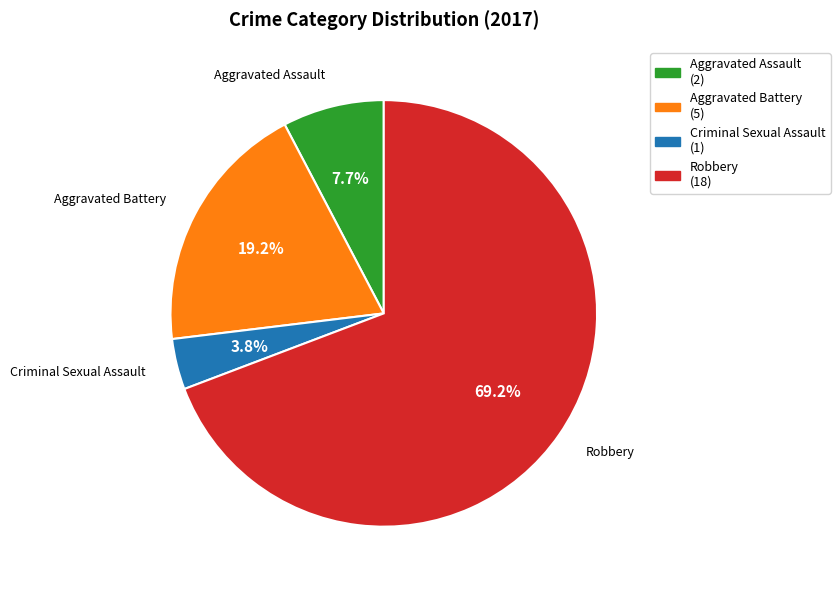

Is it true that Aggravated Assault is 8% of the pie?

True